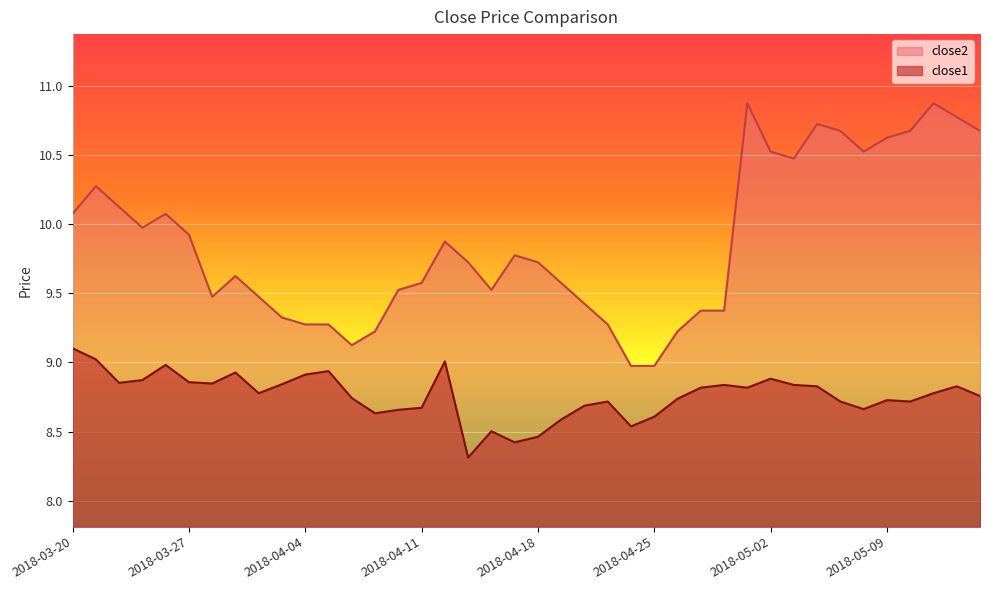

Between 2018-05-14 and 2018-03-29, which is larger?

2018-03-29